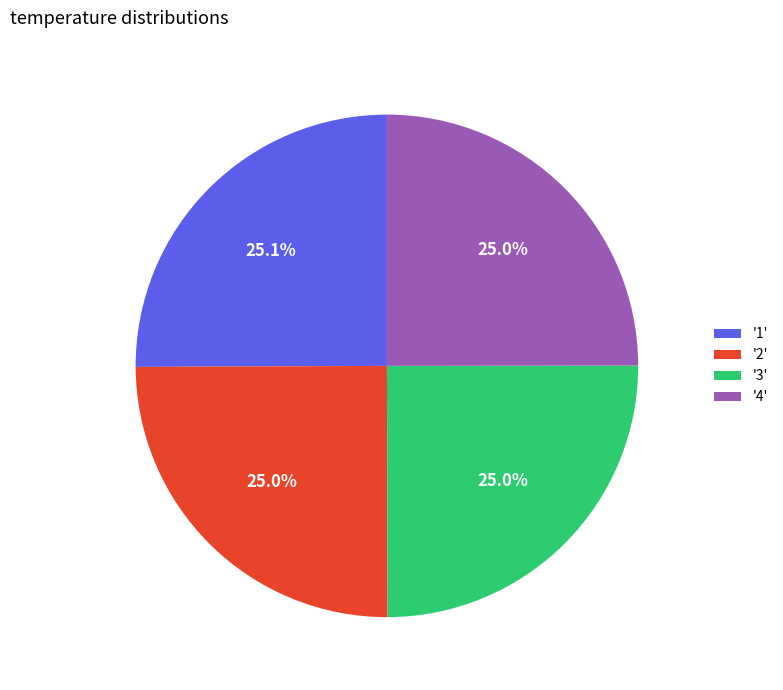

How much of the chart is everything except '2'?

75.0%